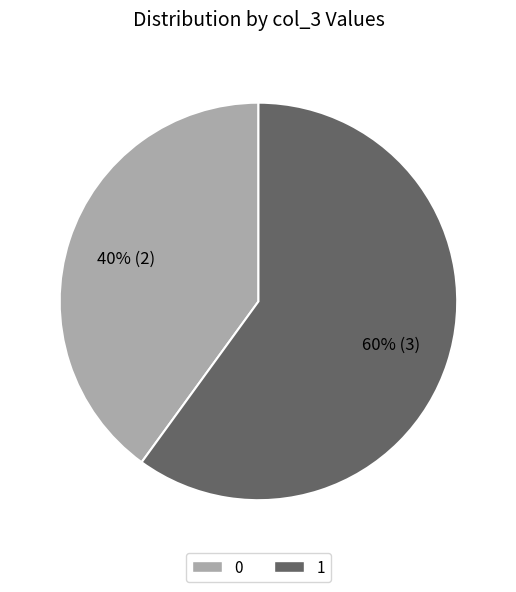

Count the number of slices in the pie.

2